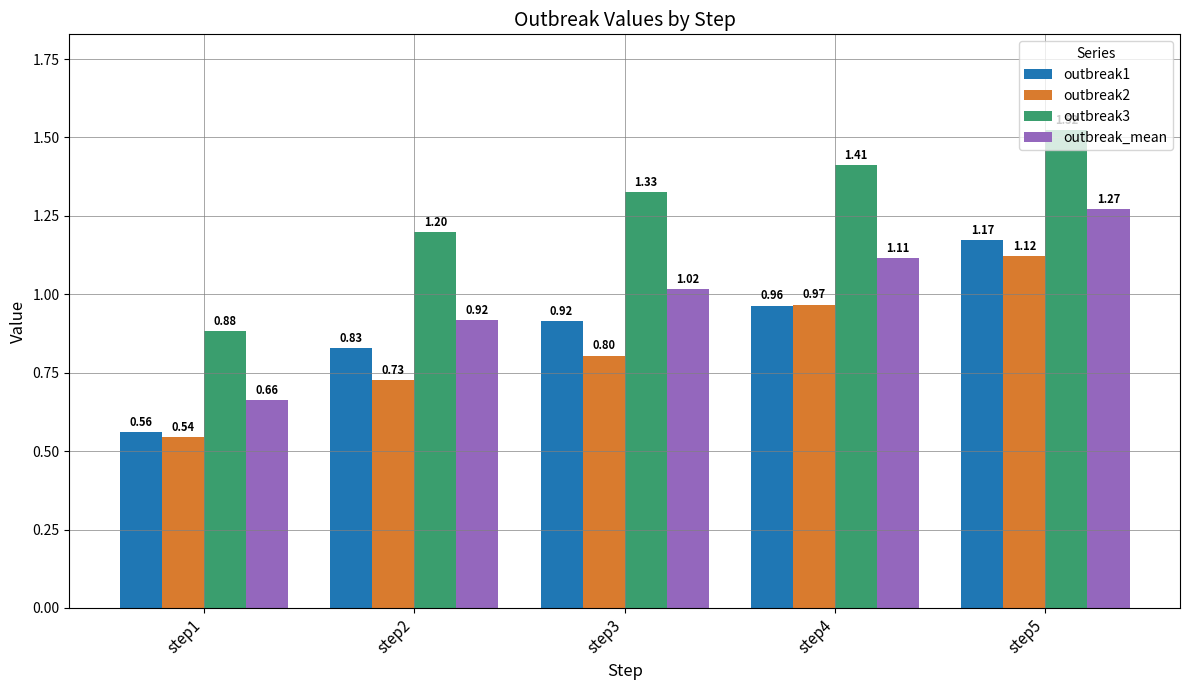

What are all the series names shown in the legend?

outbreak1, outbreak2, outbreak3, outbreak_mean